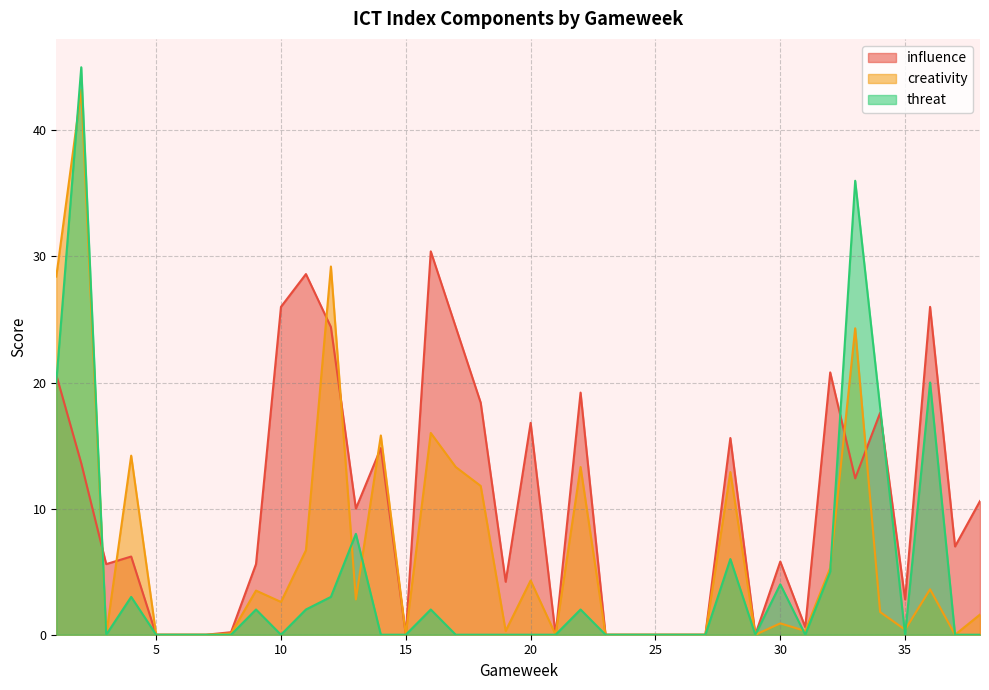

The value of influence at 22 is 19.2. True or false?

True